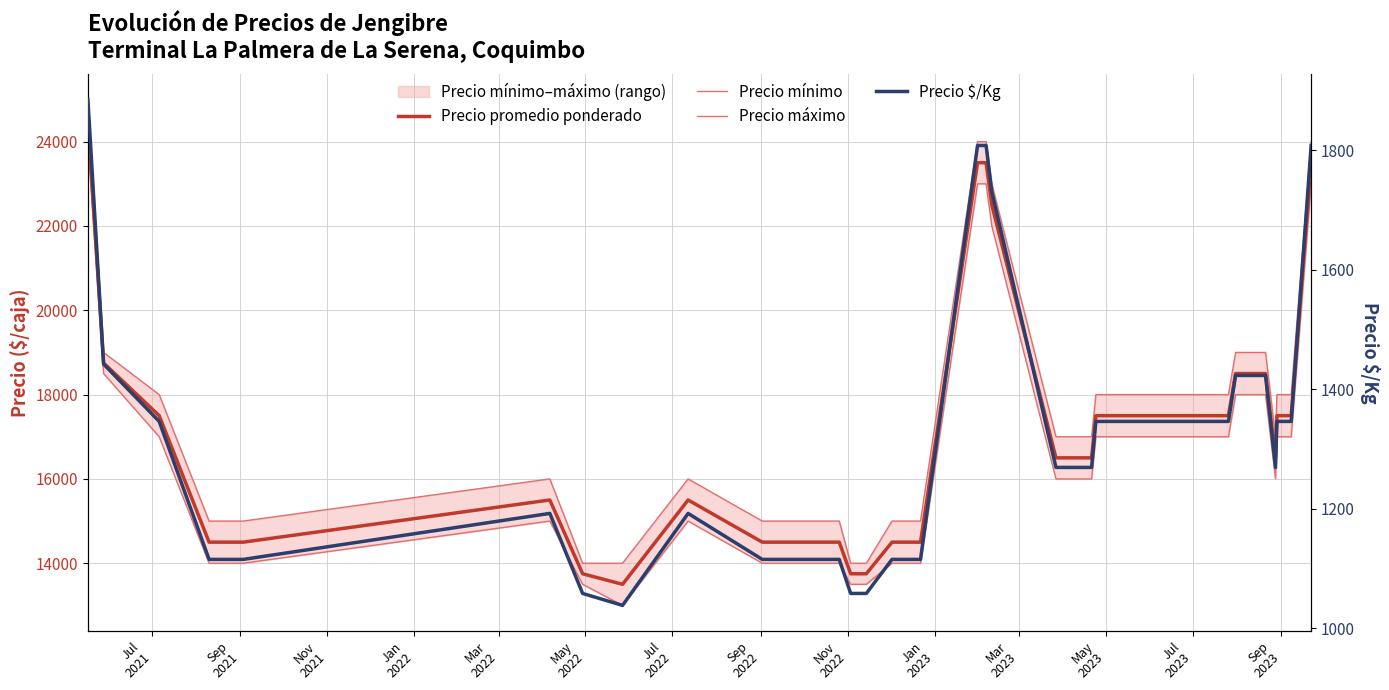

How many data points in Precio $/Kg are above 1346?

9